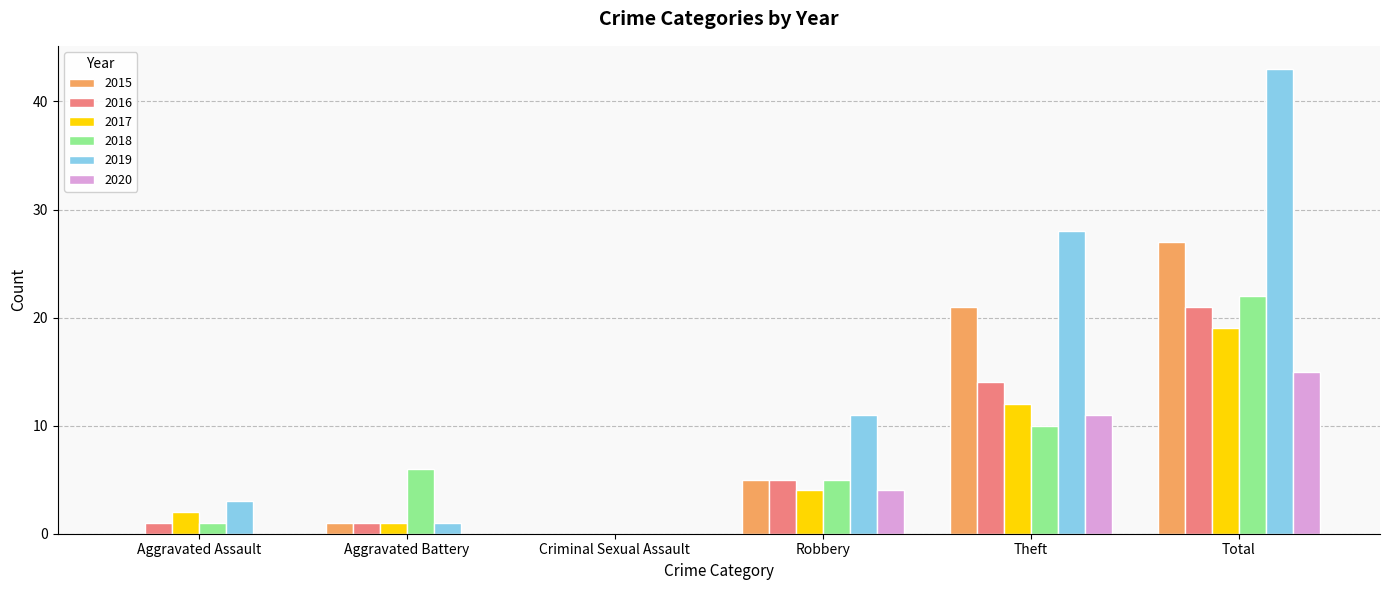

How many series are shown in this chart?

6